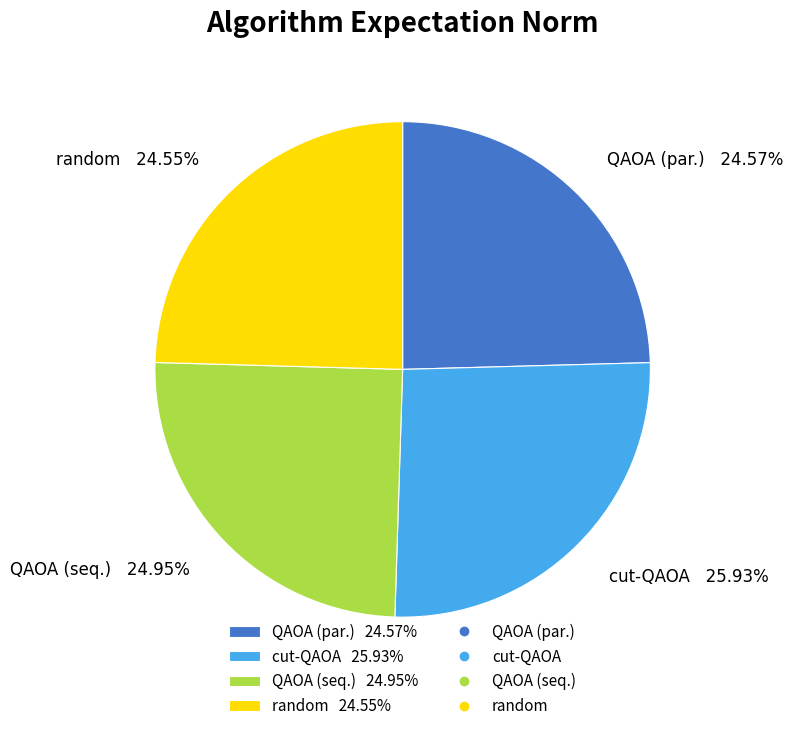

Which has a higher value, random or cut-QAOA?

cut-QAOA